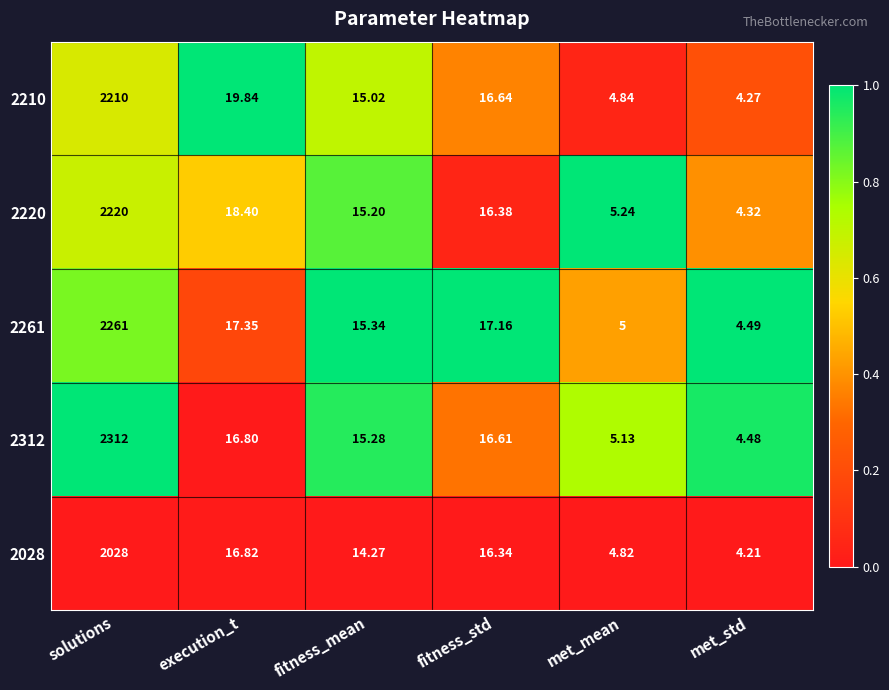

Is the value of 2261 at fitness_std greater than the value of 2220 at solutions?

No